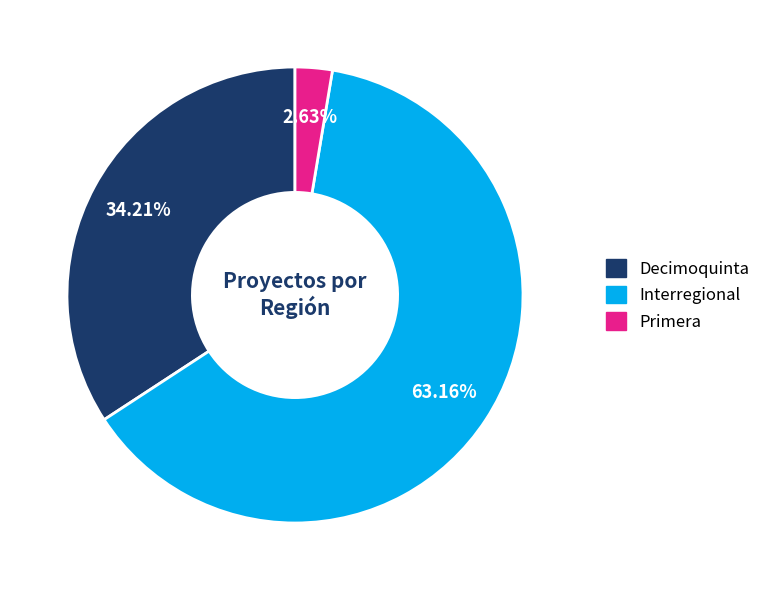

To the nearest percent, what is the difference between the Interregional and Decimoquinta slice percentages?

29%